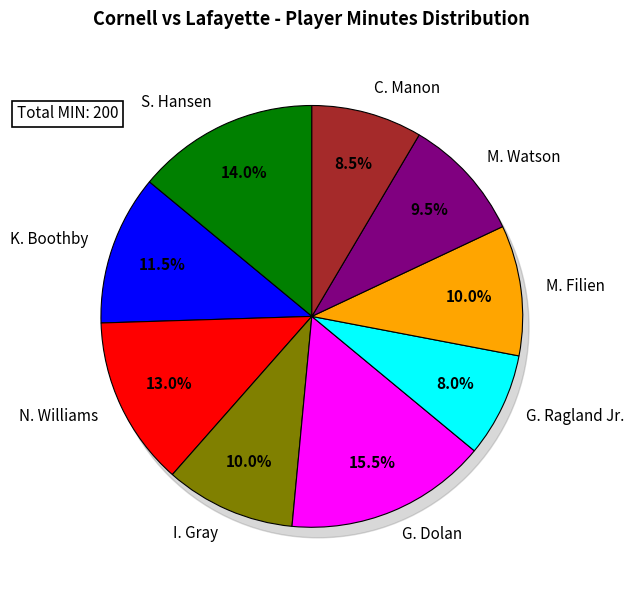

Count the number of slices in the pie.

9